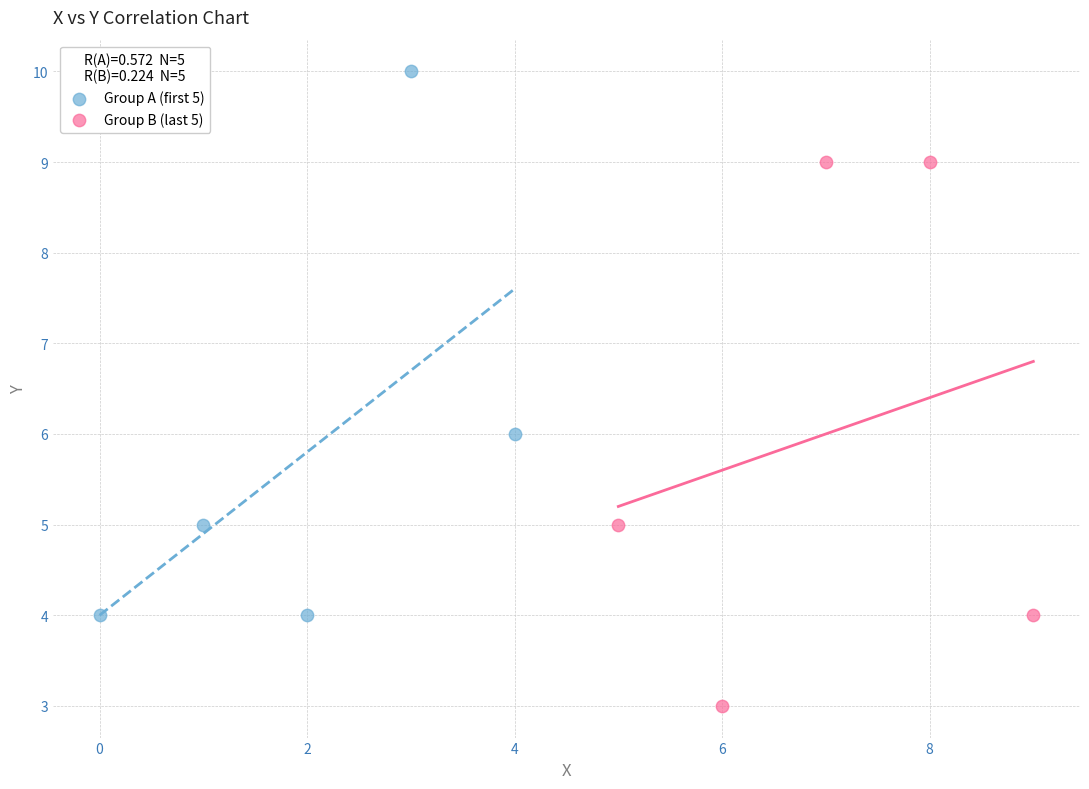

Which series contains the lowest Y value?

Group B (last 5)